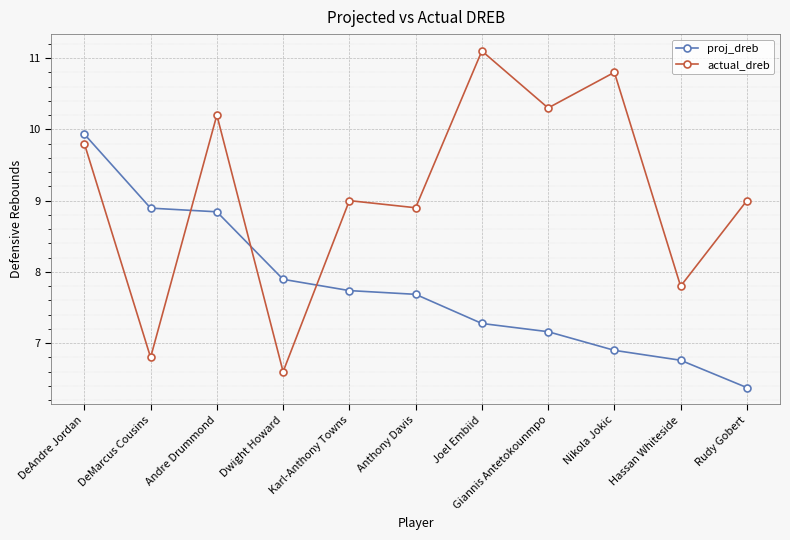

What is the smallest value displayed?

6.4